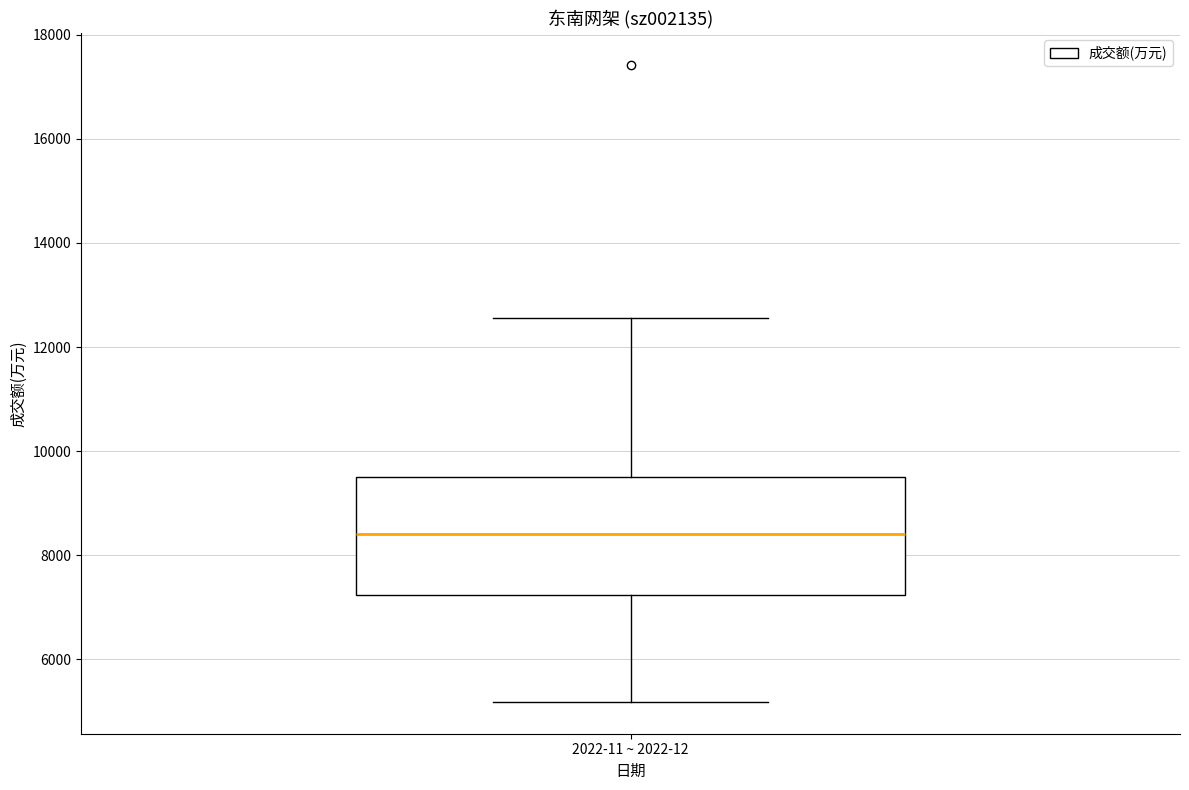

Transcribe this box plot: give where the median line is, the range the box spans, and where the two whiskers end, as read against the y-axis. The values are not printed on the chart, so give them approximately, as read against the axis.

median 8400, box 7200 to 9600, whiskers 5200 to 12600